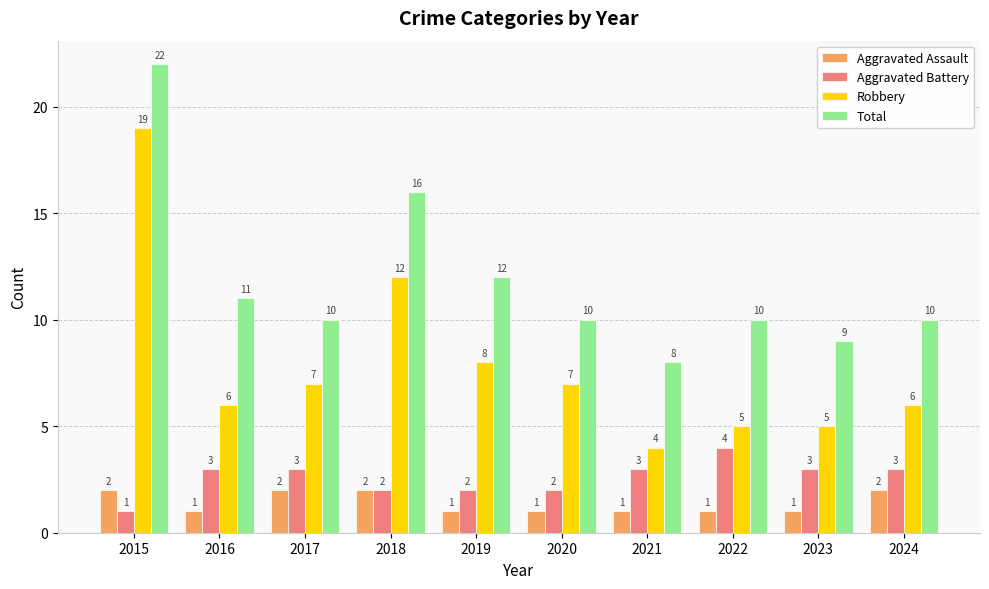

List the series in order of their peak value, highest first.

Total, Robbery, Aggravated Battery, Aggravated Assault